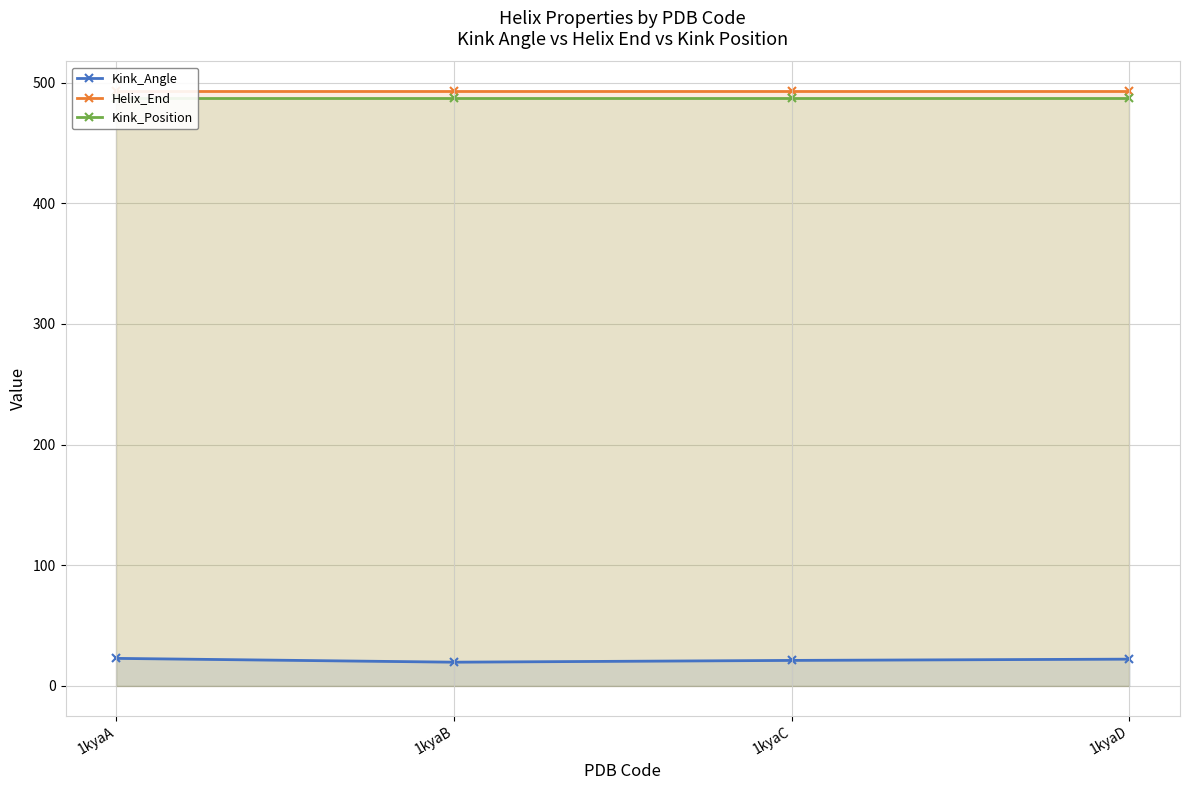

What is the spread (max minus min) of values at 1kyaA?

470.2